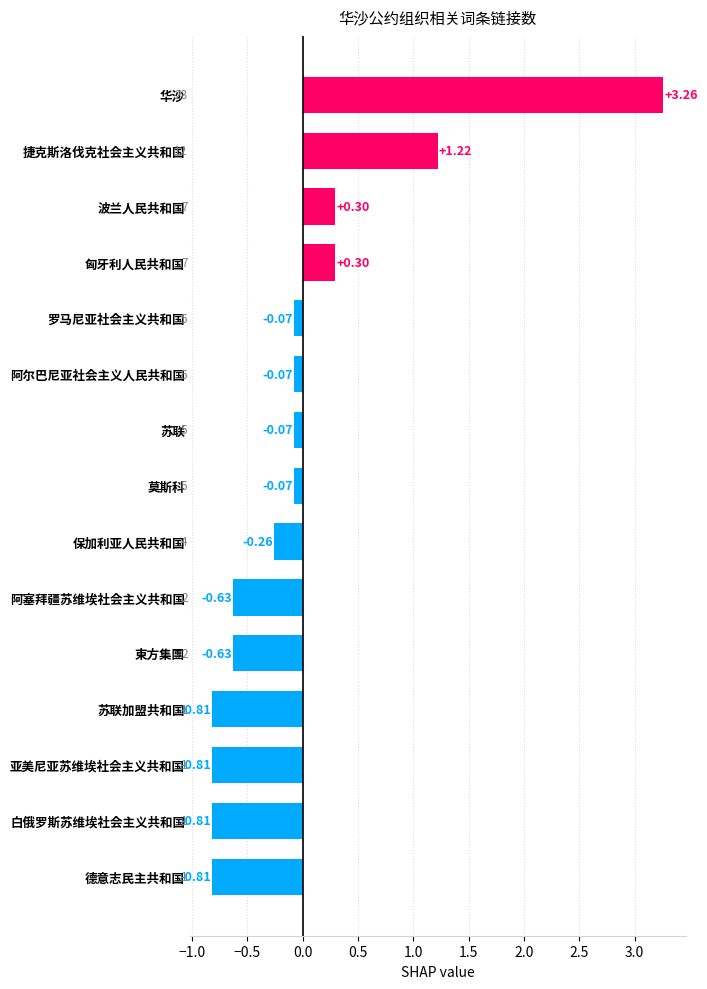

At which label is the value closest to 1?

捷克斯洛伐克社会主义共和国